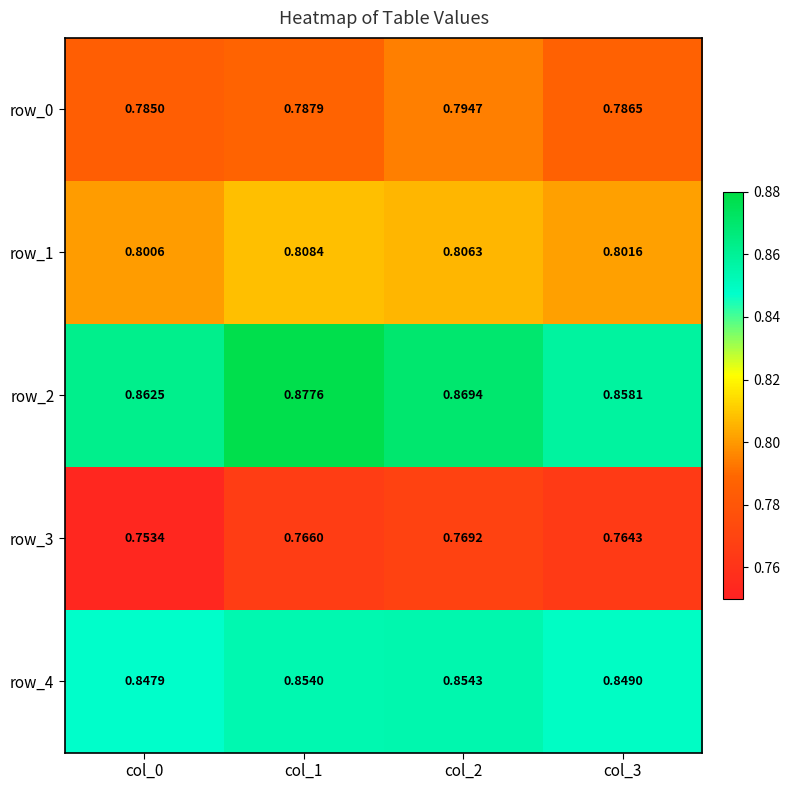

Rank the series by their average value, from highest to lowest.

row_2, row_4, row_1, row_0, row_3